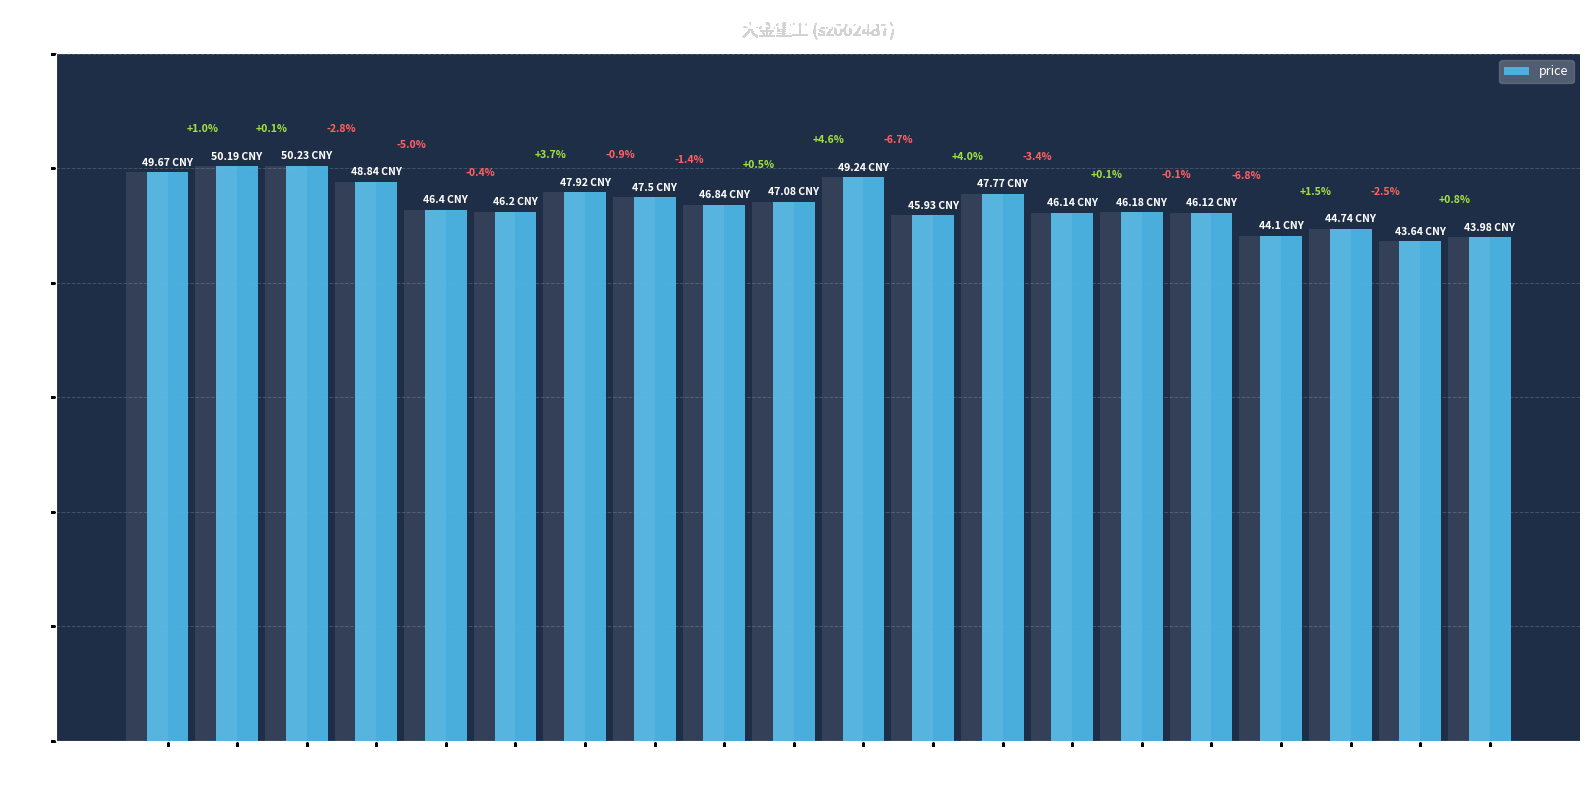

Approximately how many times larger is the value at 11-09 compared to 11-04?

0.9